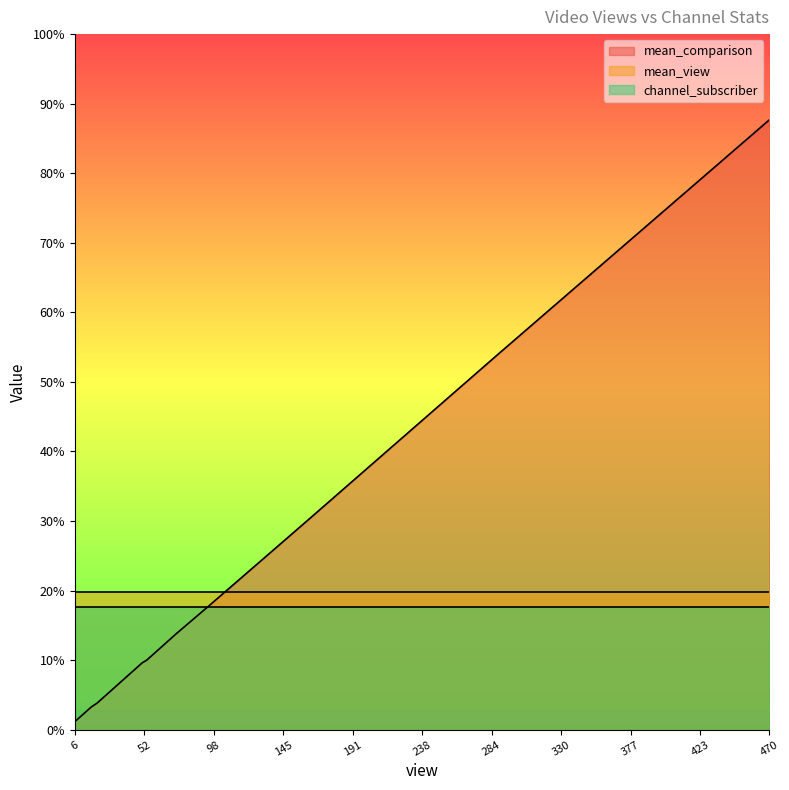

Between 96 and 11, which series saw the biggest shift?

mean_comparison